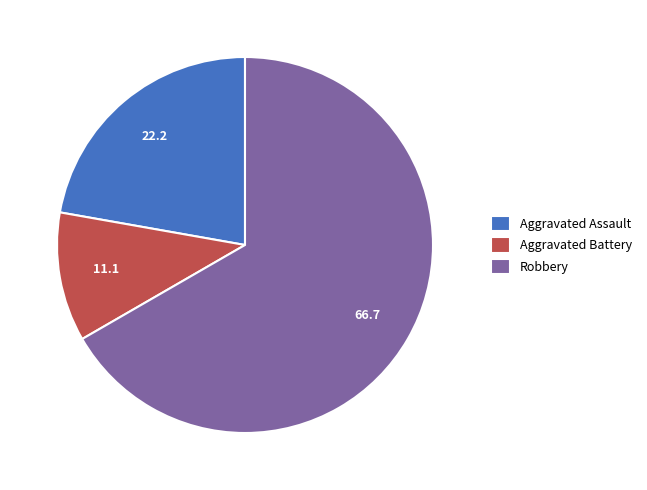

Is there a majority slice in this chart?

Yes